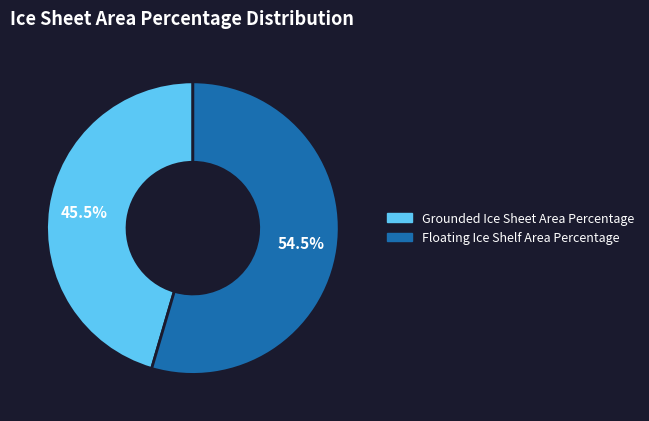

Is Floating Ice Shelf Area Percentage the majority of the pie?

Yes